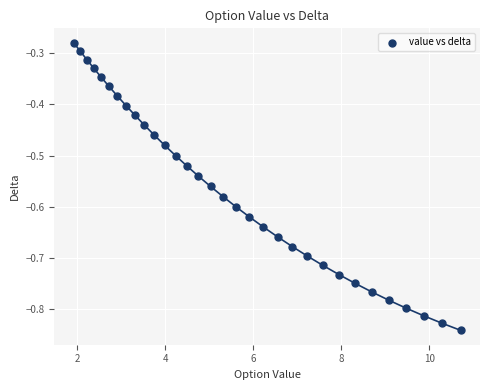

What is the range of X values (max minus min)?

8.8